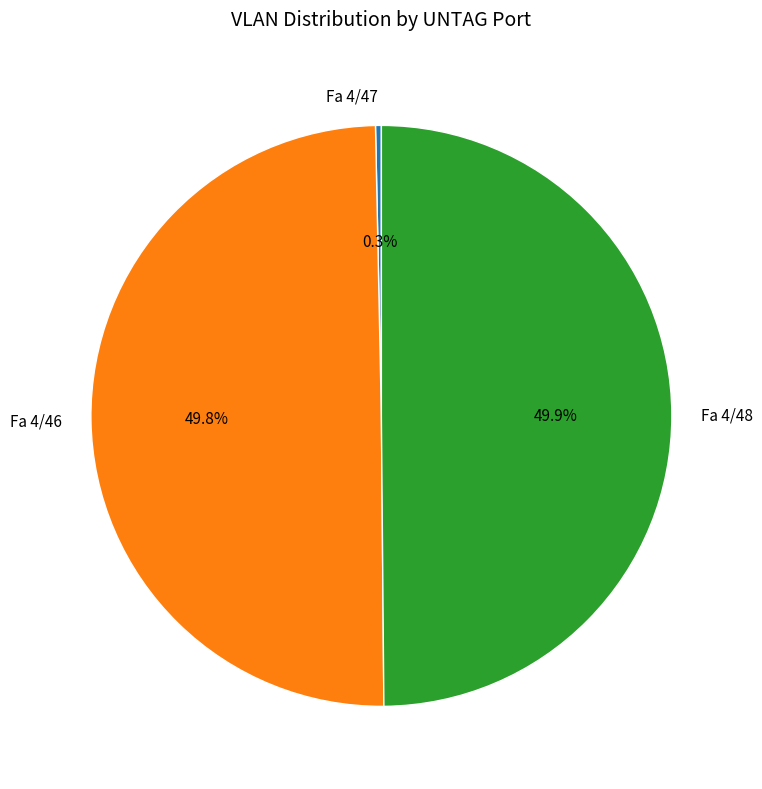

The Fa 4/47 slice represents 15% of the pie. True or false?

False